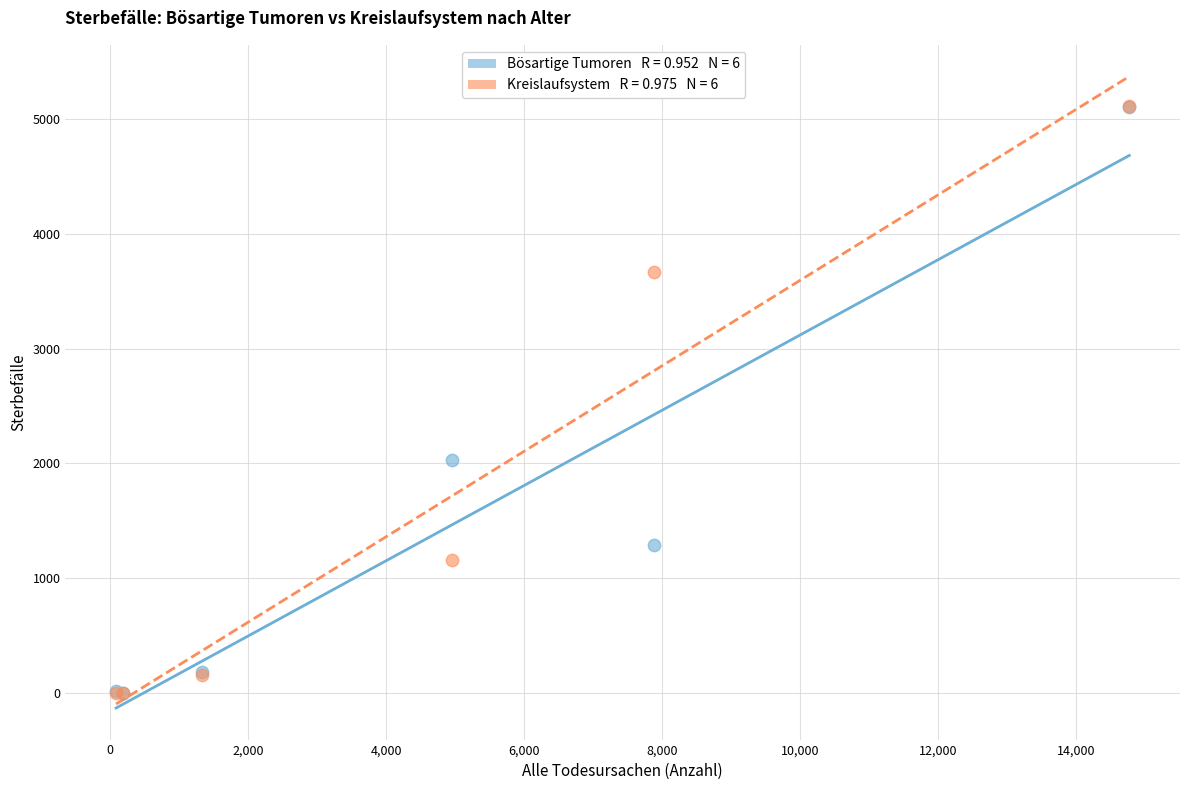

Across all series, what Y value is closest to 2558?

2027